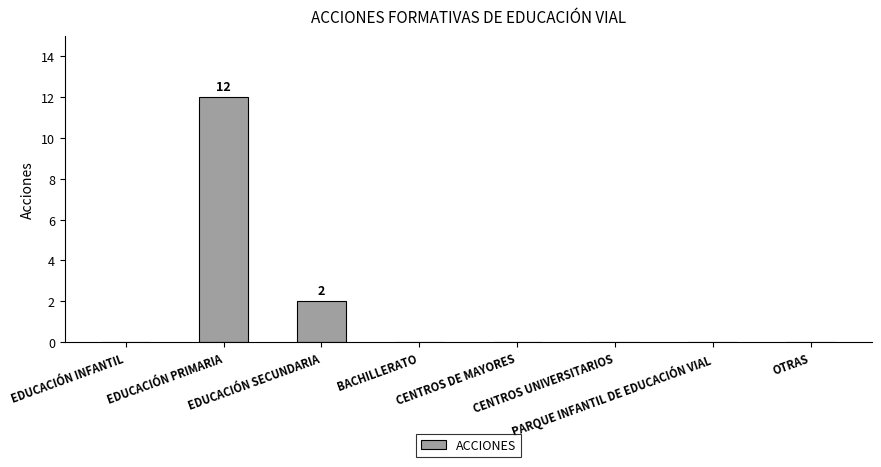

Are the bars horizontal?

No